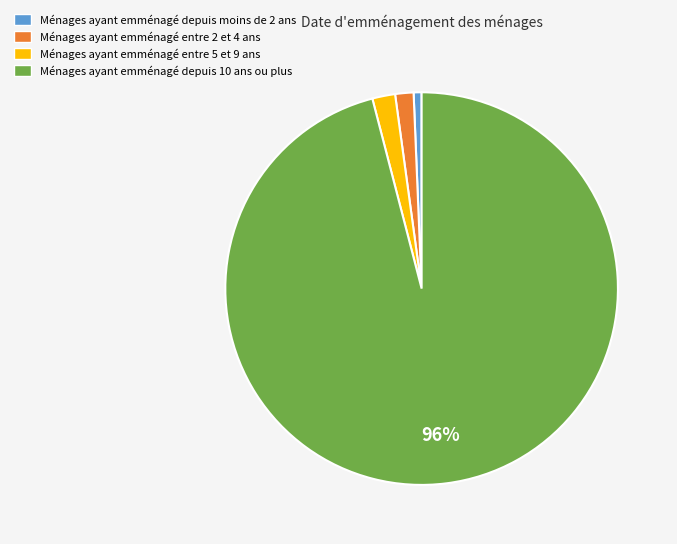

Which has a higher value, Ménages ayant emménagé depuis moins de 2 ans or Ménages ayant emménagé depuis 10 ans ou plus?

Ménages ayant emménagé depuis 10 ans ou plus